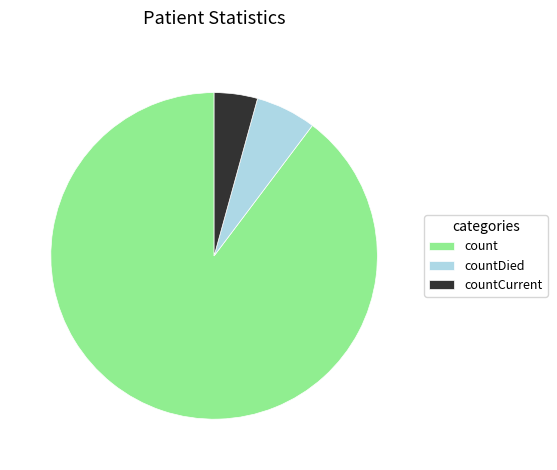

Is there a majority slice in this chart?

Yes